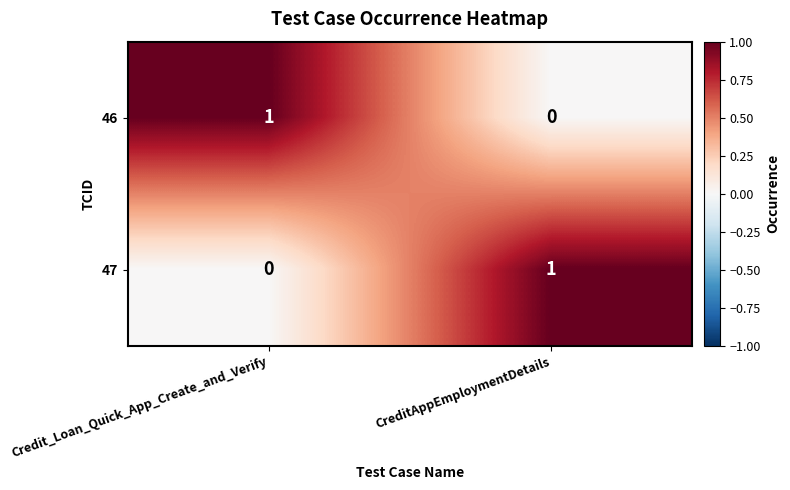

At CreditAppEmploymentDetails, list the series in order from smallest to largest.

46, 47